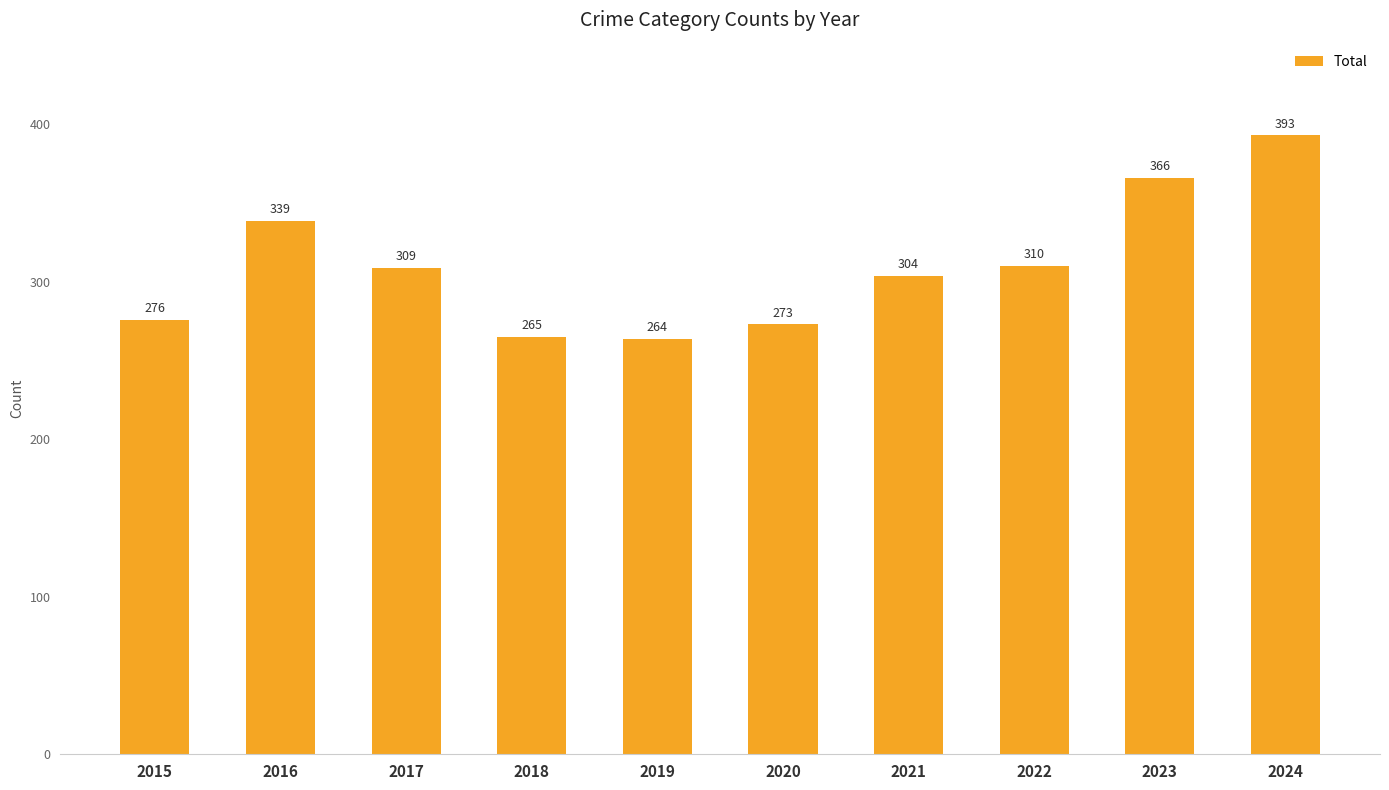

Reading right to left, what are all the values shown in this chart?

2024=393	2023=366	2022=310	2021=304	2020=273	2019=264	2018=265	2017=309	2016=339	2015=276